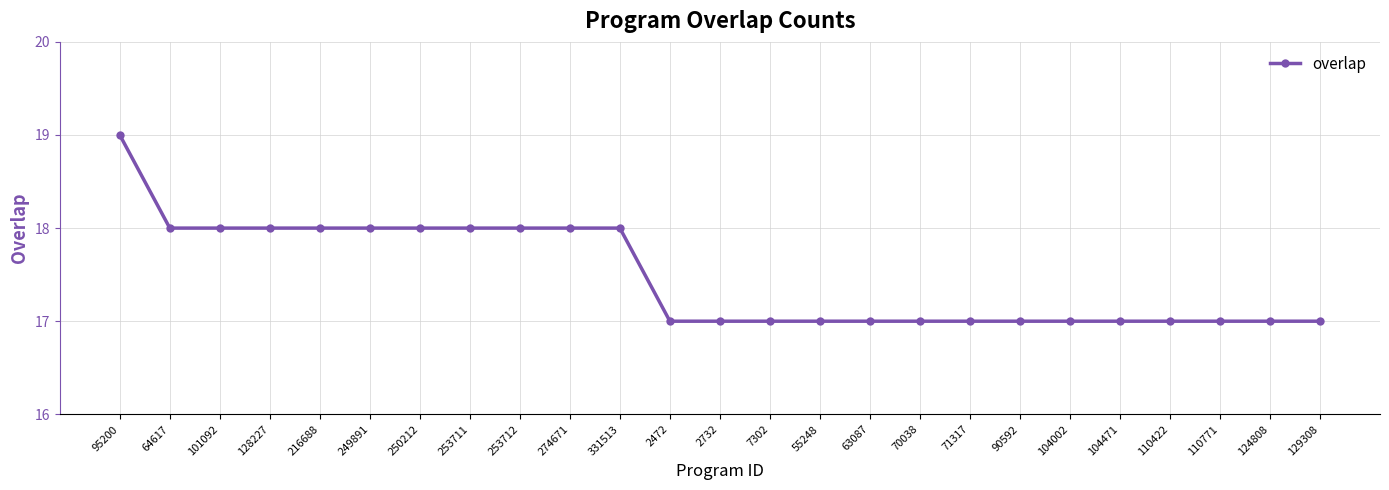

How many distinct data groups are displayed?

1